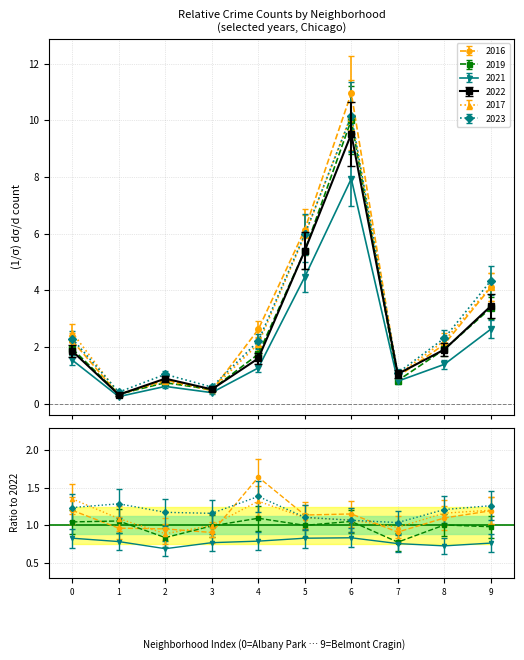

In 2017, how many points are higher than both neighbors (excluding endpoints)?

2